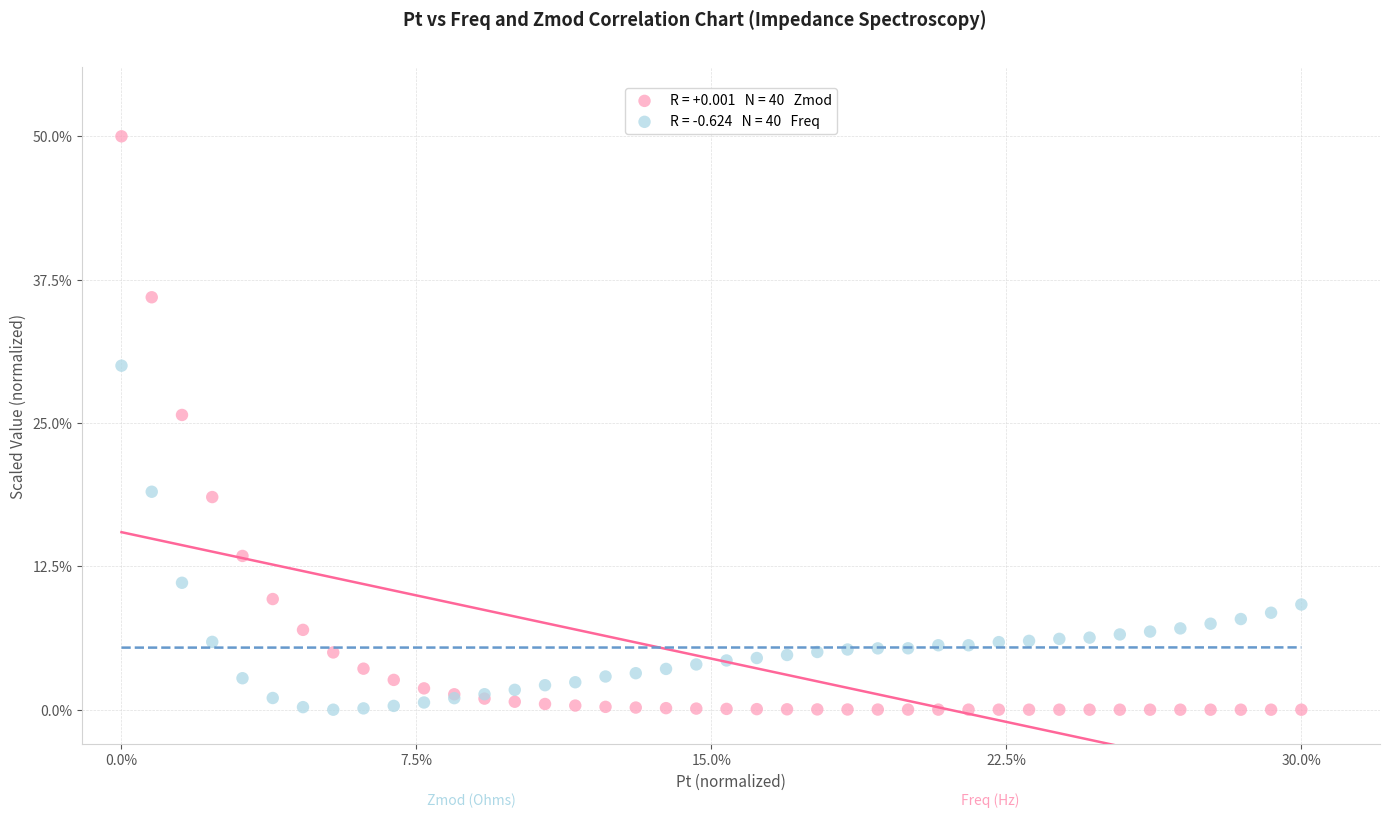

Across all series, what Y value is closest to 25?

25.7